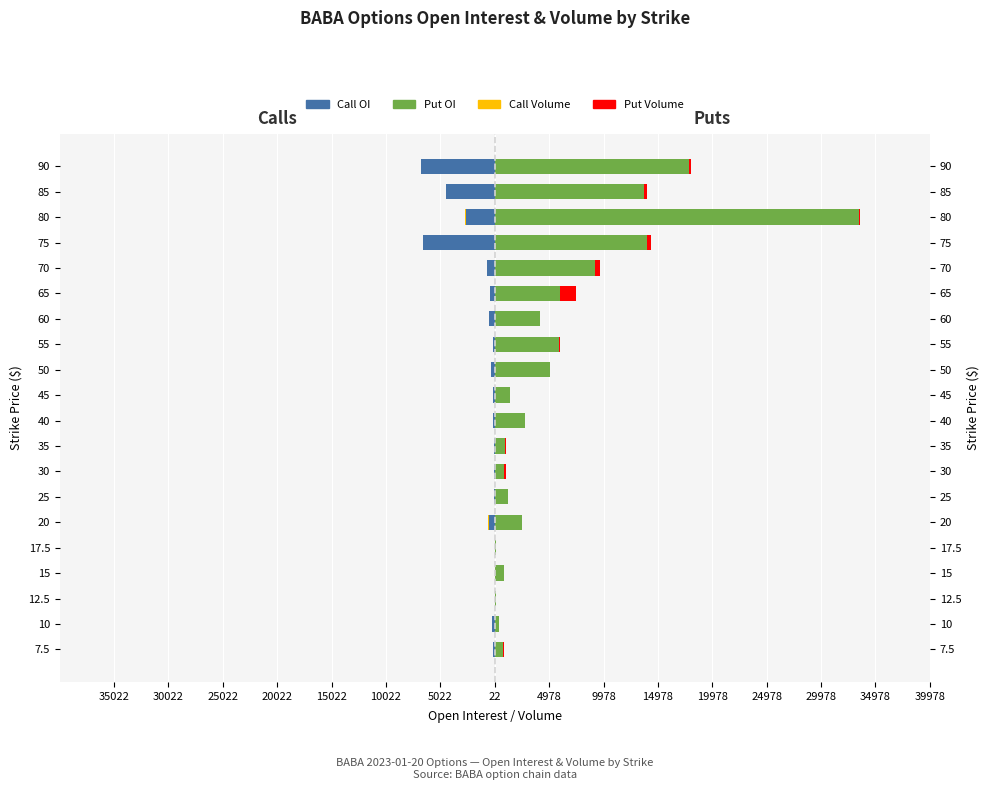

What is the difference between the maximum and second lowest values in the Put Volume series?

1531